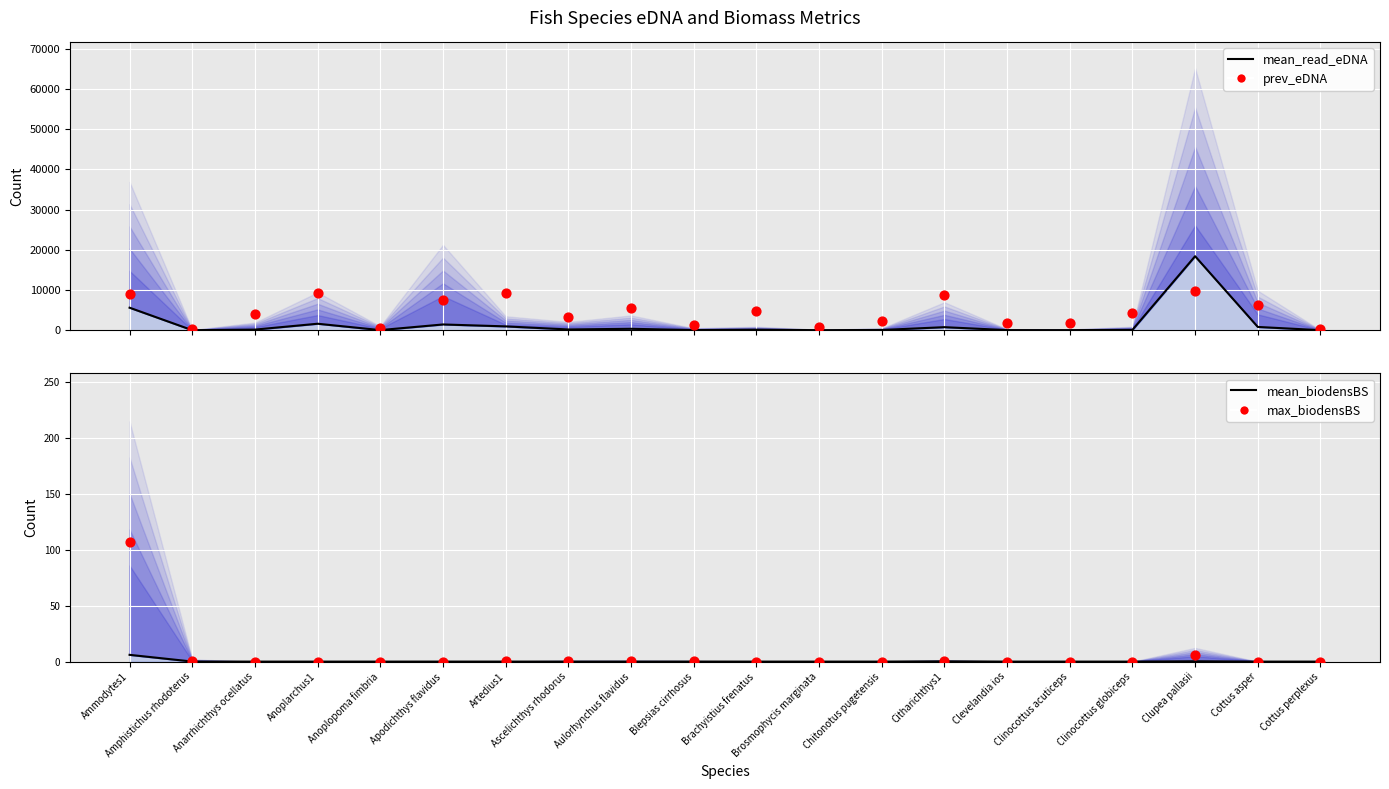

Which series reaches the maximum Y coordinate?

mean_read_eDNA